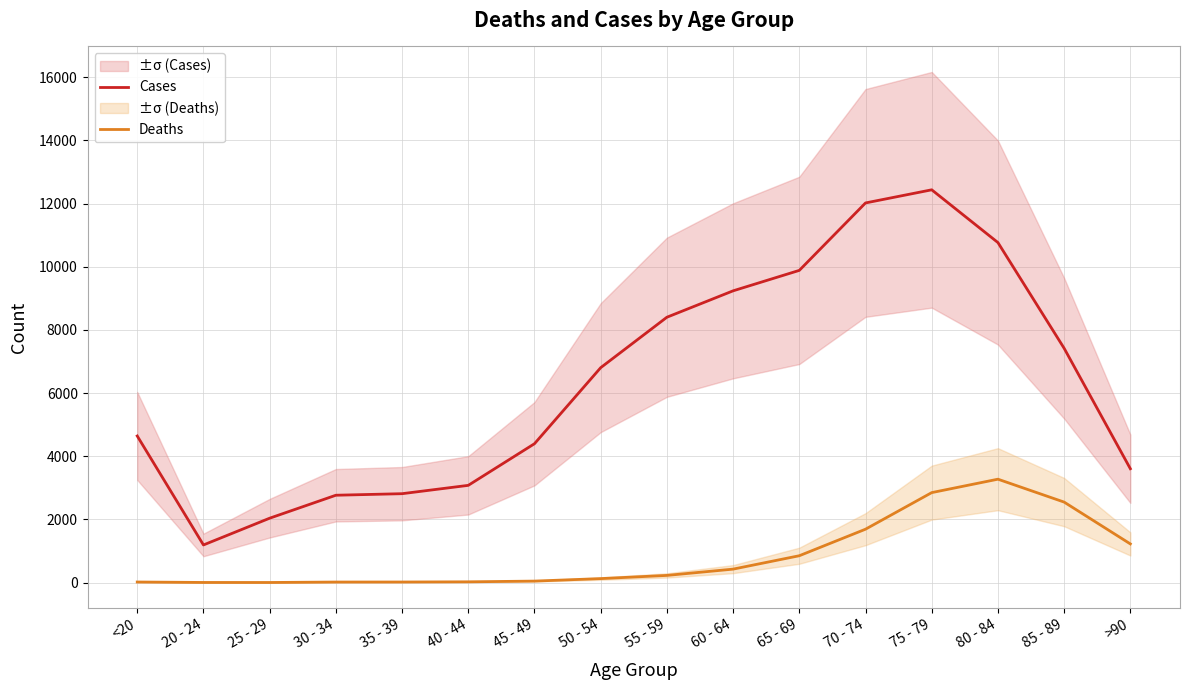

What is the total value across all series at 65 - 69?

10733